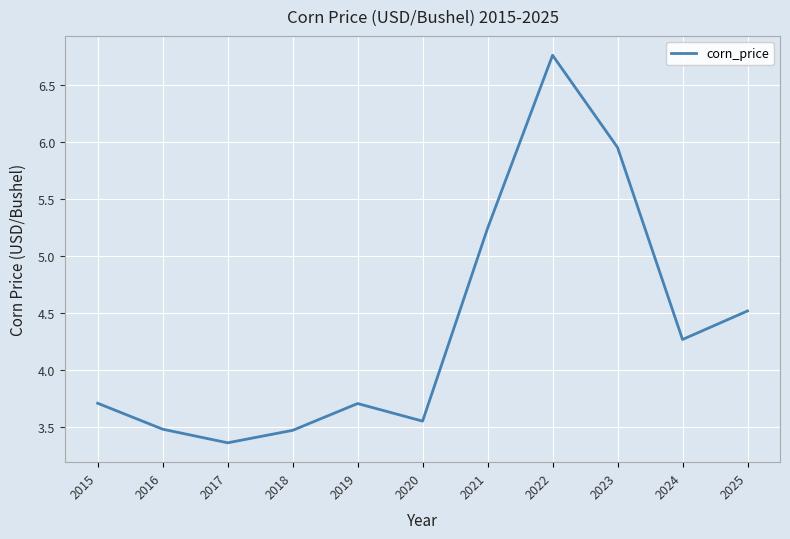

Where is the data nearest to the value 5?

2021